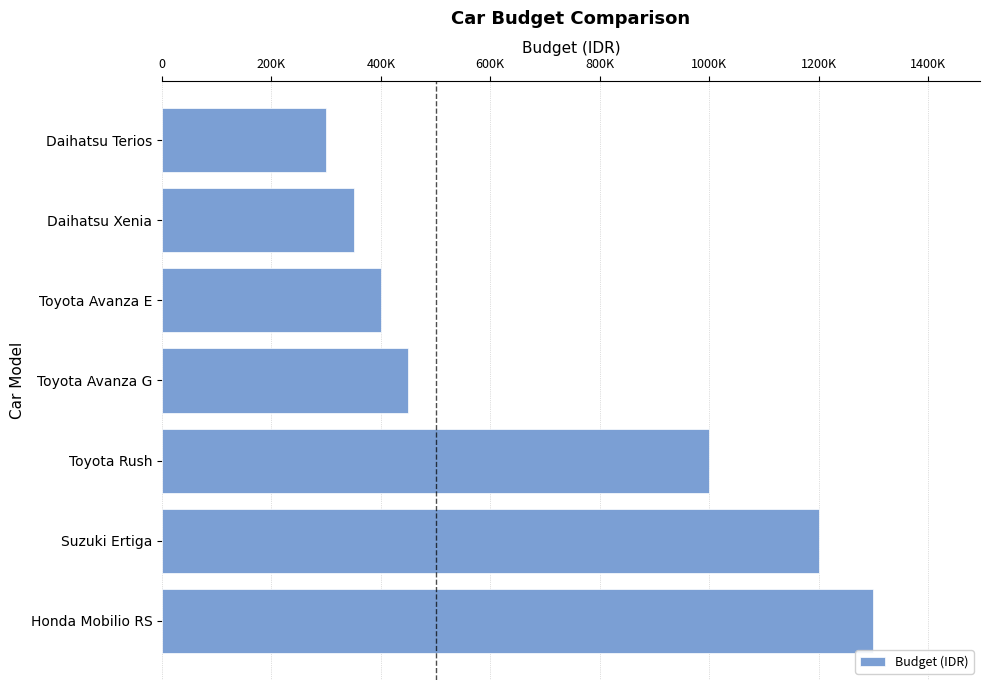

Does the chart contain any negative values?

No